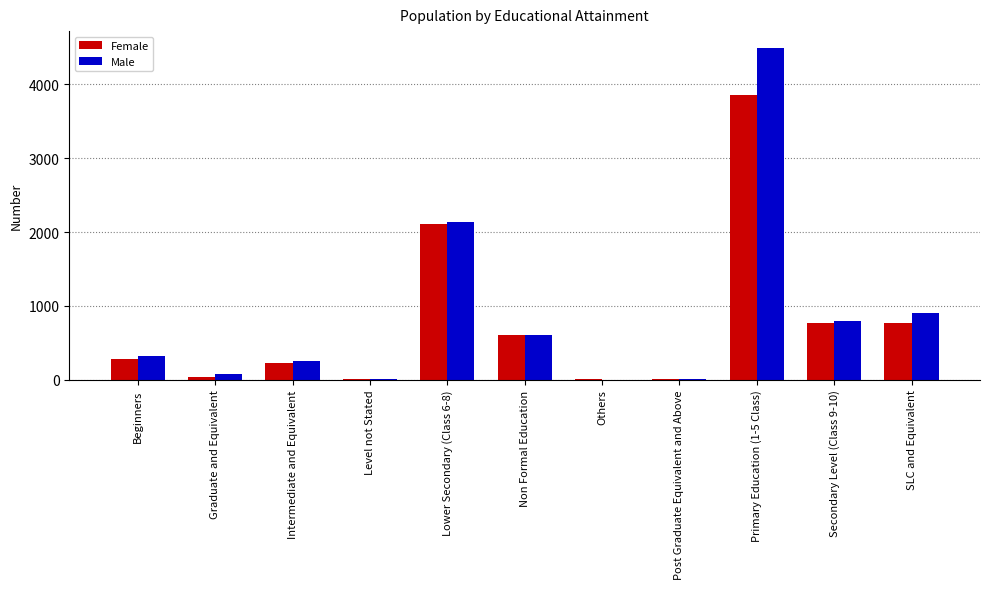

Which series changed the most between Intermediate and Equivalent and Non Formal Education?

Female